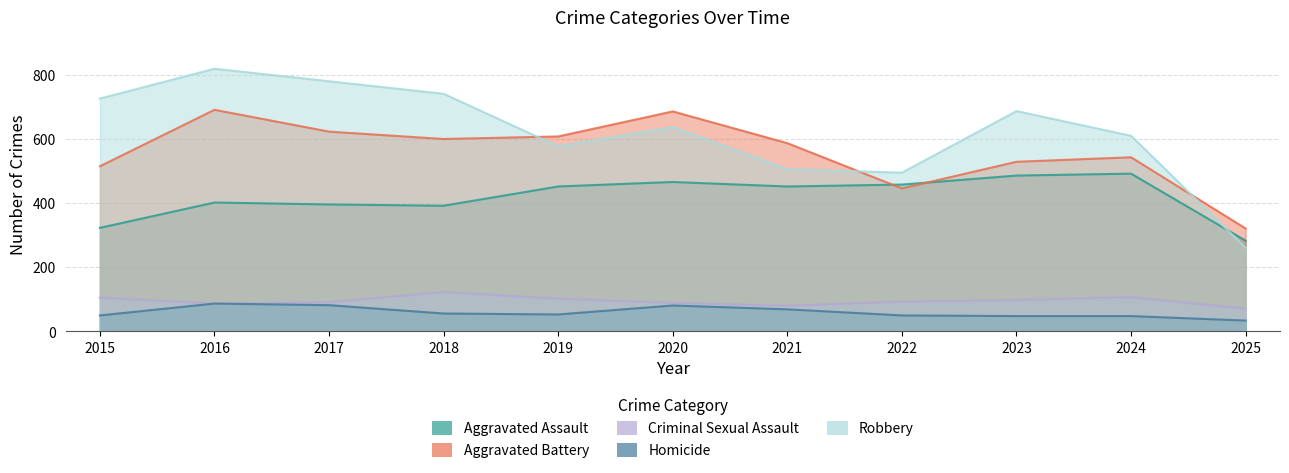

How many lines are shown in the chart?

5